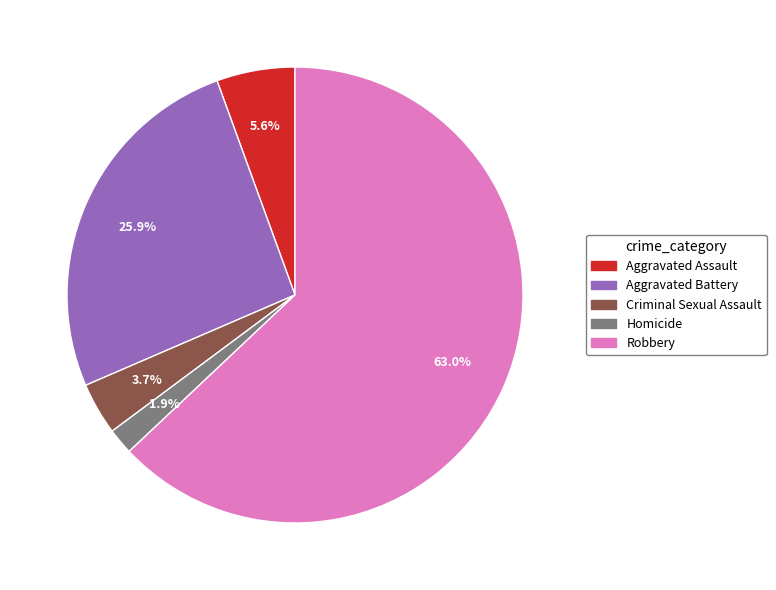

To the nearest percent, what is the difference between the largest and smallest slice percentages?

61%